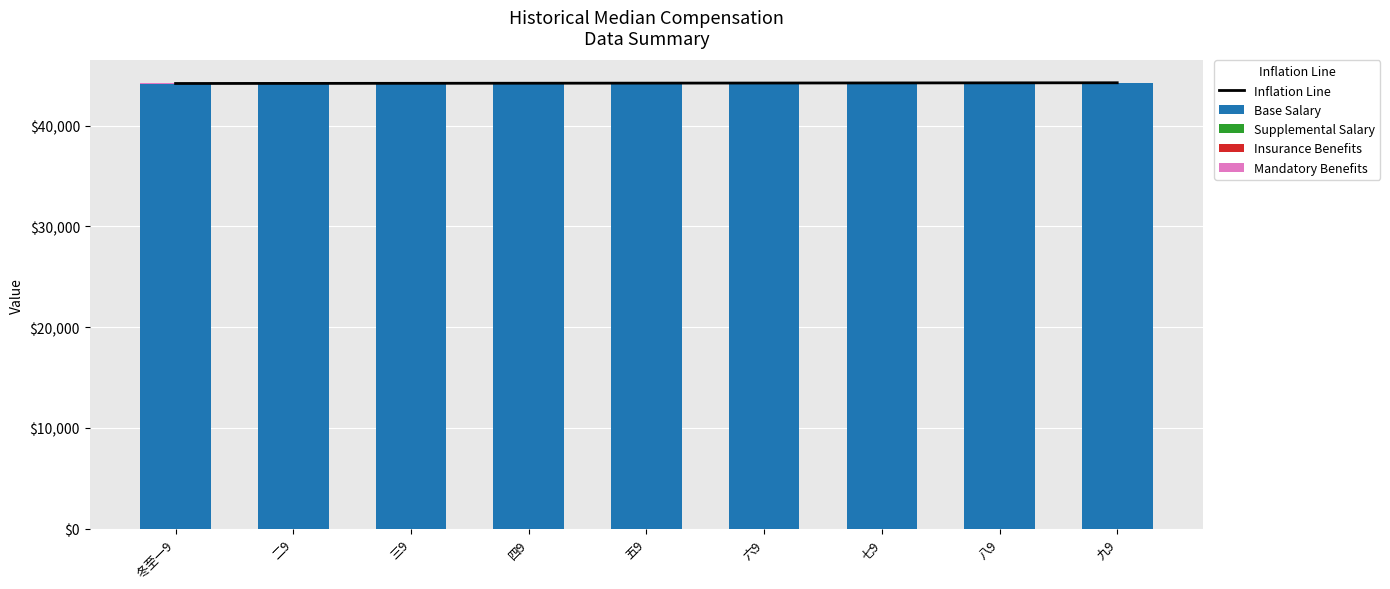

Is the value of Inflation Line at 四9 greater than the value of Mandatory Benefits at 冬至一9?

Yes